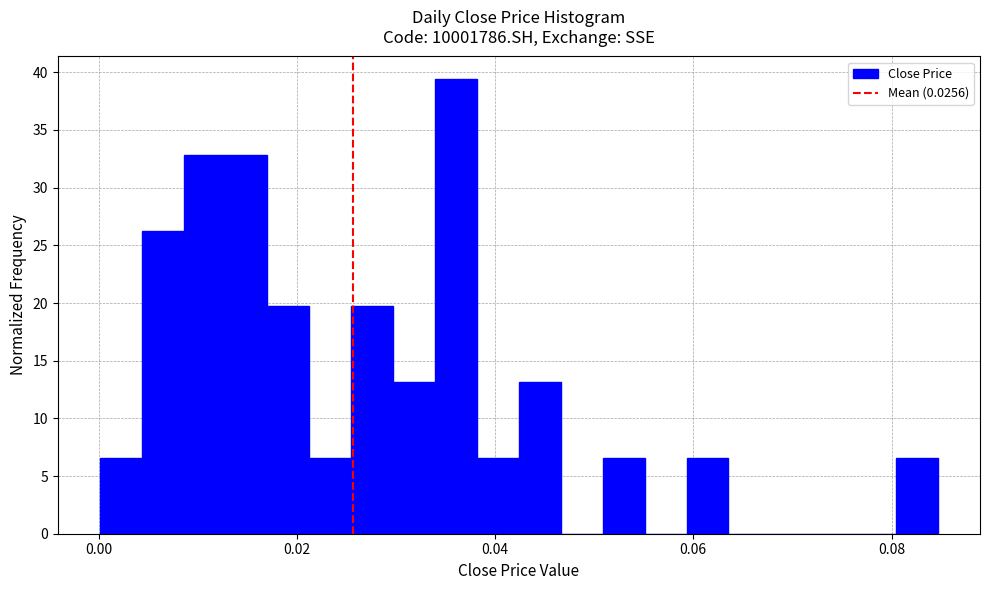

Around what value on the x-axis is the tallest bar? Give the approximate position of its centre, as read against the axis.

0.036